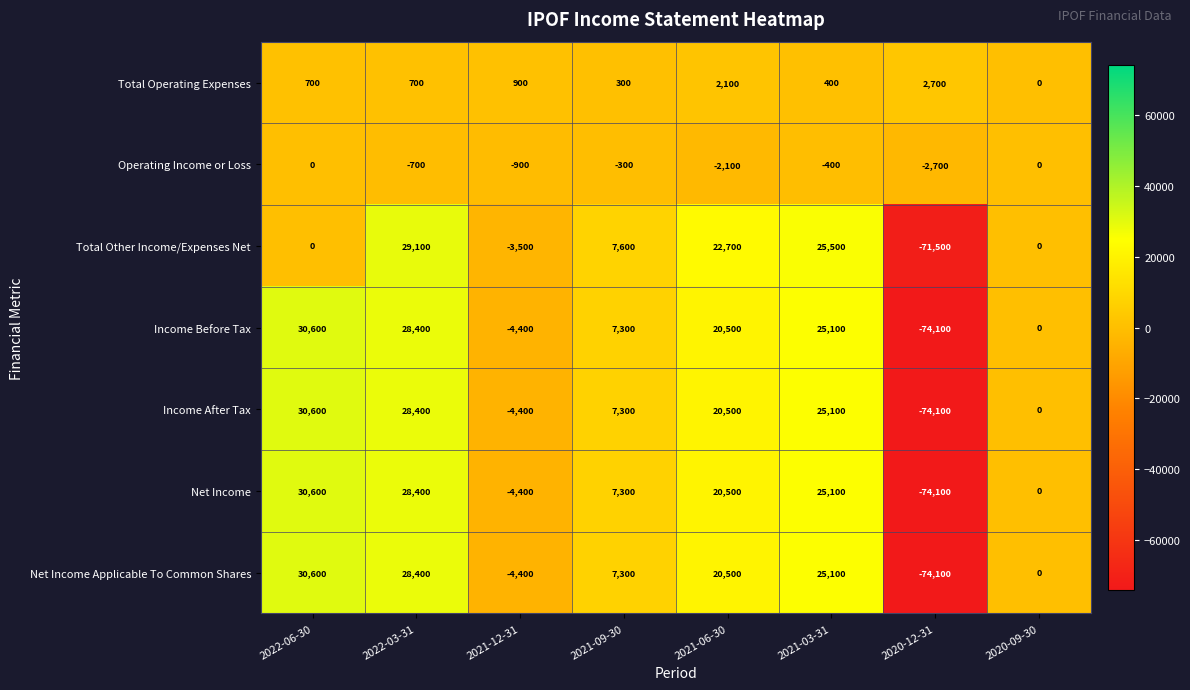

The Income Before Tax series shows 30600 at 2022-06-30. True or false?

True